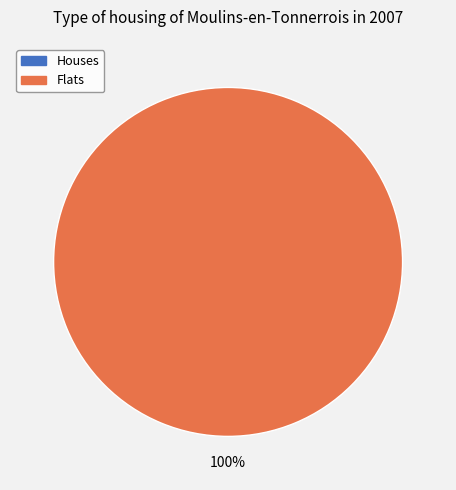

Does any single category account for the majority?

Yes